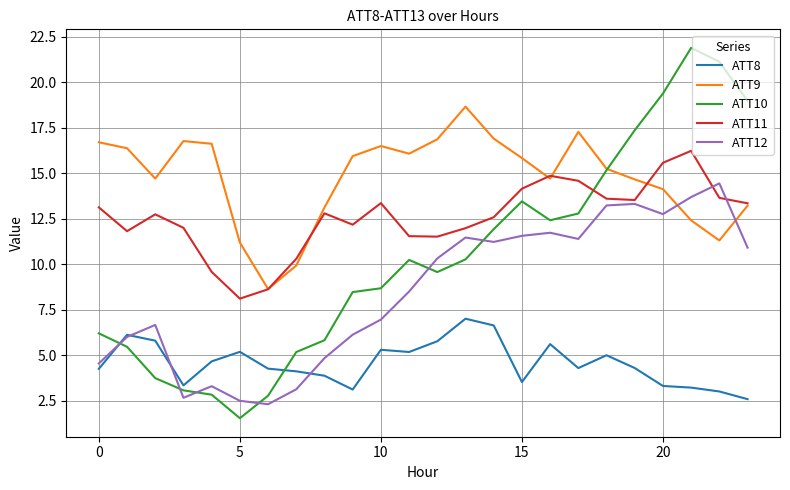

What is the highest value of the ATT11 series?

16.2